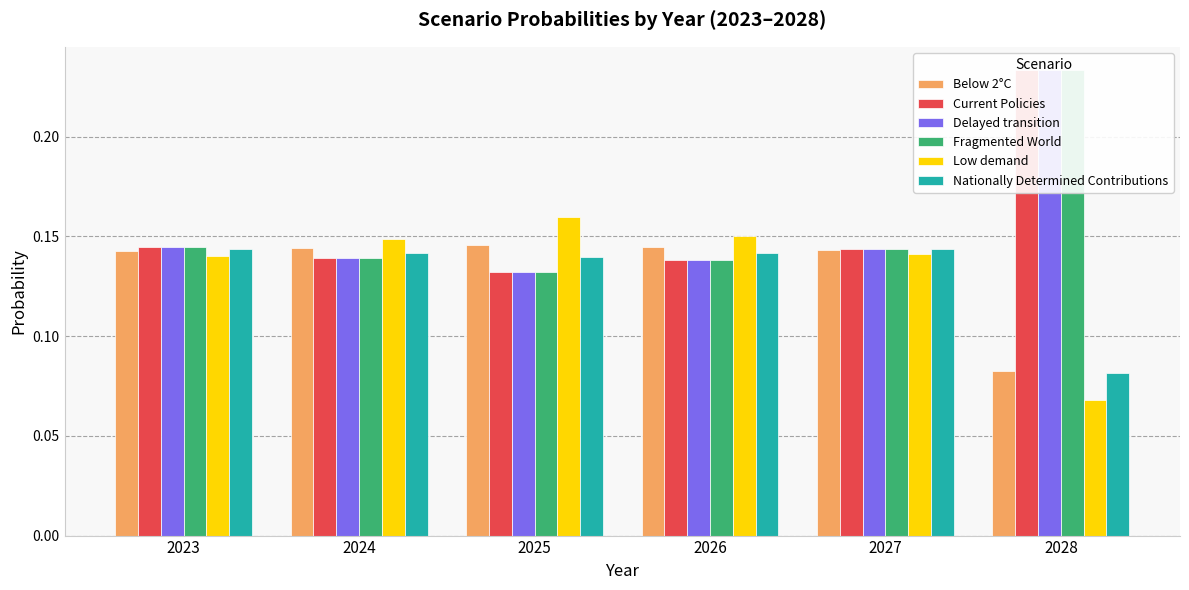

Which series has the largest total across all categories?

Fragmented World